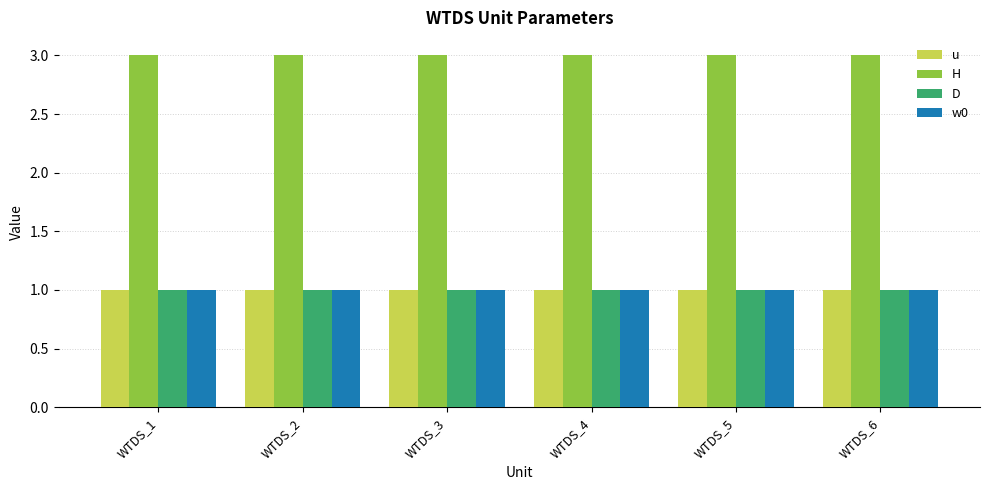

True or false: D has a value of 1 at WTDS_5.

True